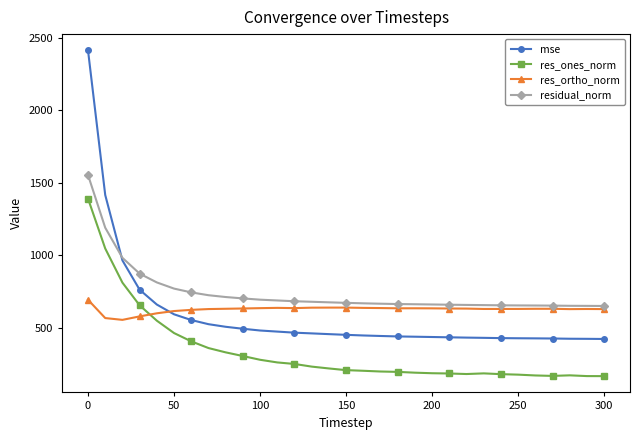

What is the smallest value displayed?

165.8